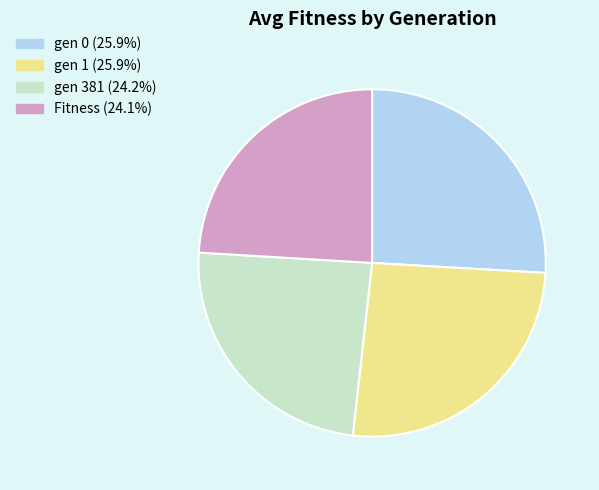

What is the ratio of the value at gen 381 to the value at gen 0?

0.9